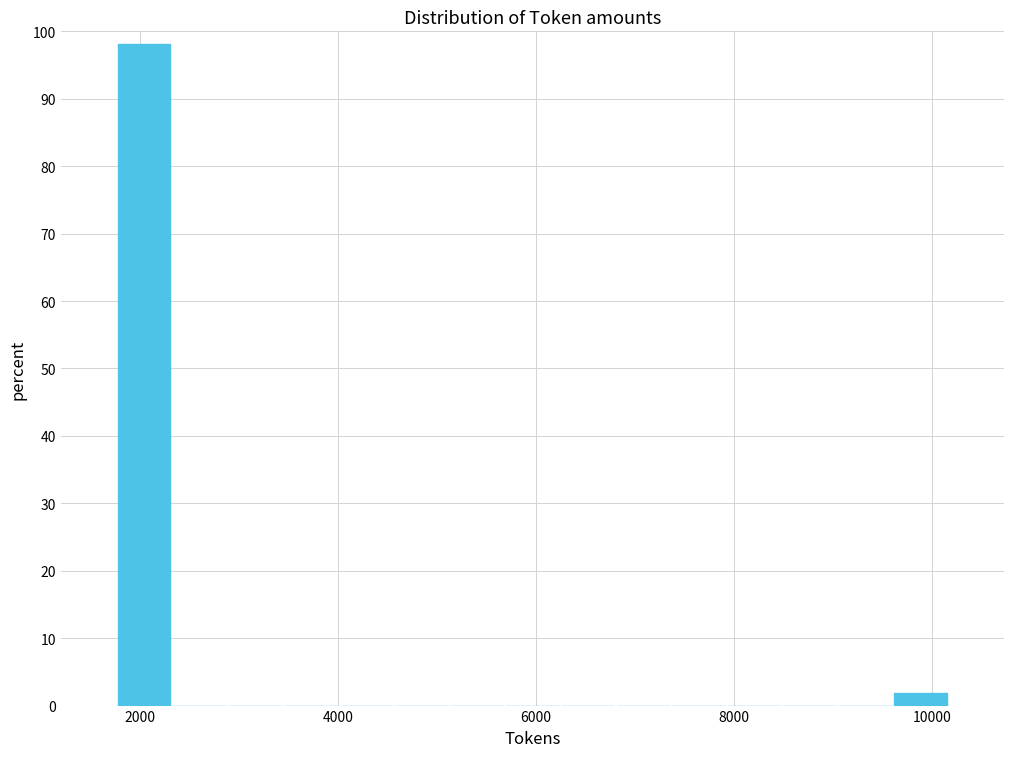

Read against the x-axis, roughly where is the centre of the tallest bar?

2000